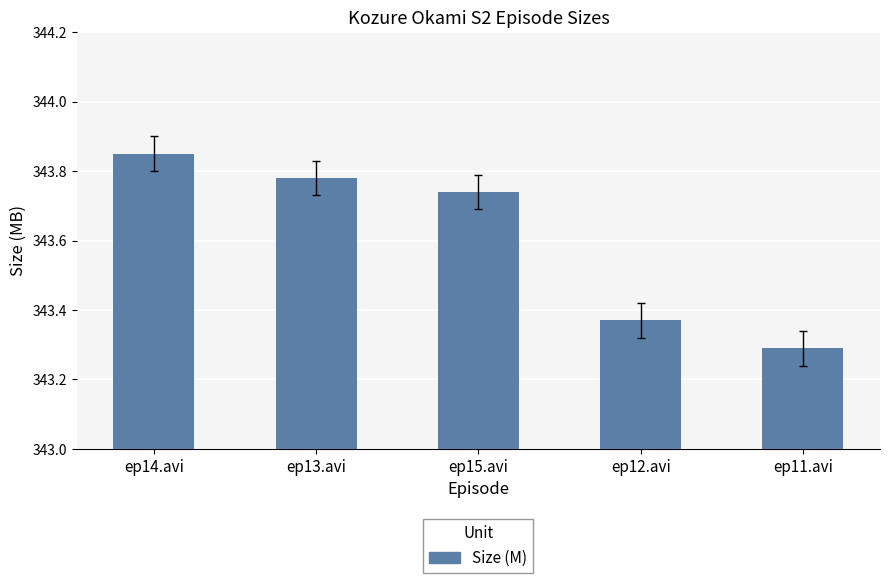

Which category has the lowest value across all series?

ep11.avi